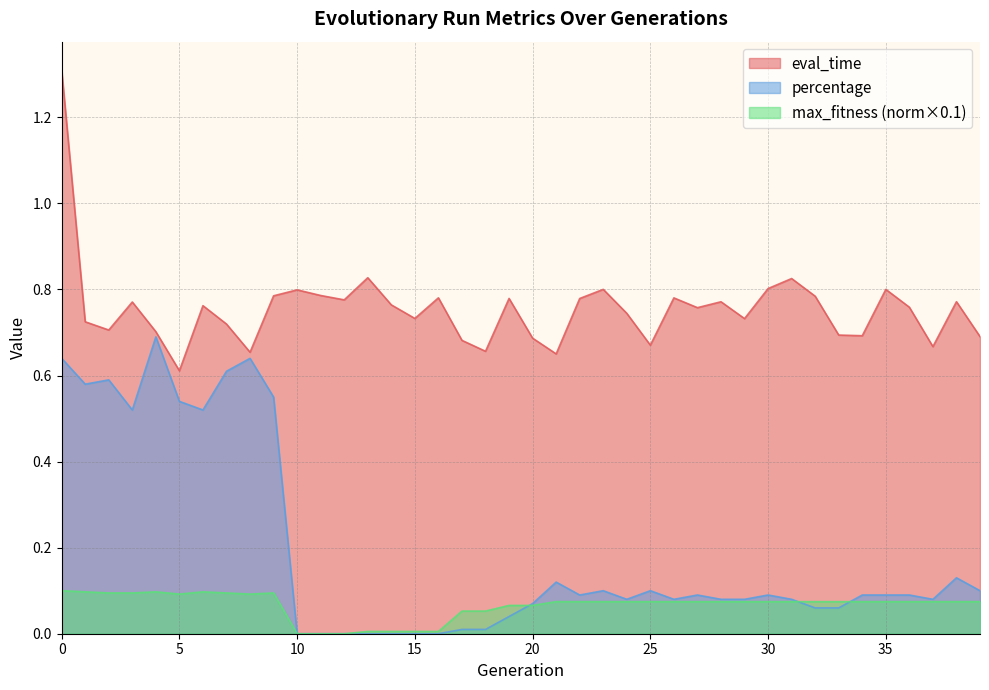

Which series has the widest spread of values?

eval_time